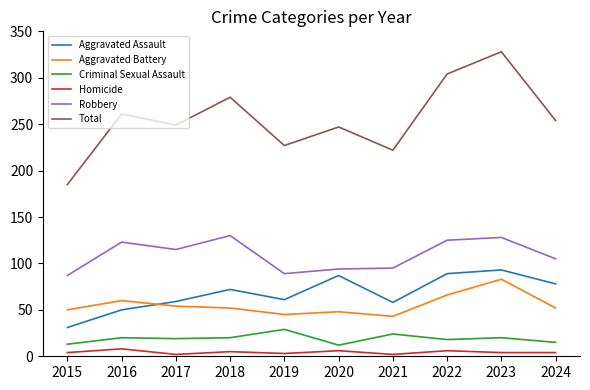

What is the greatest value displayed?

328